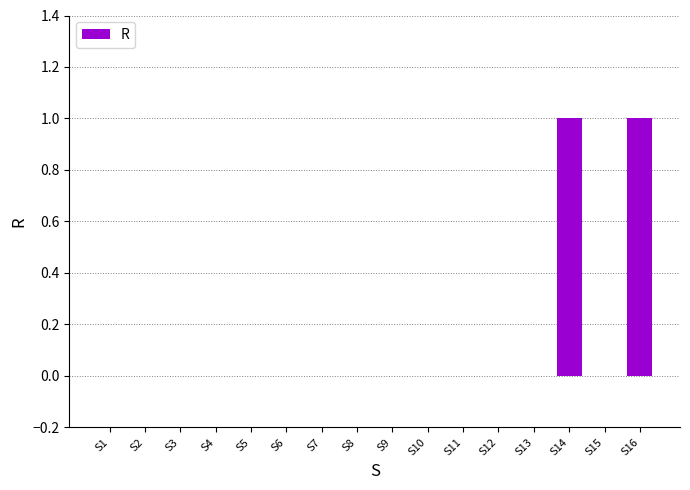

The value at S6 is 0. True or false?

True